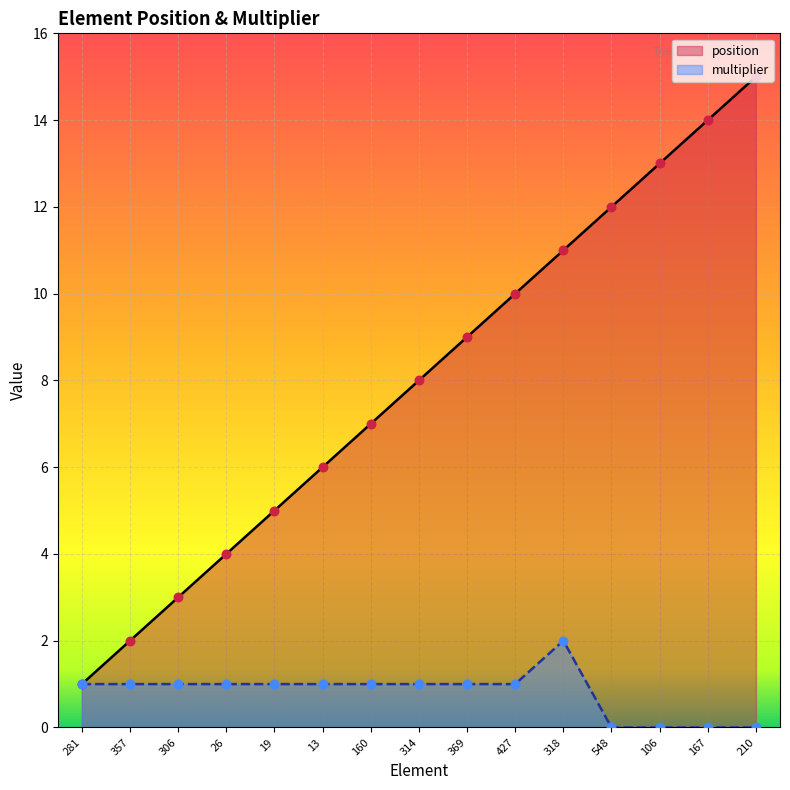

What are all the series names shown in the legend?

position, multiplier